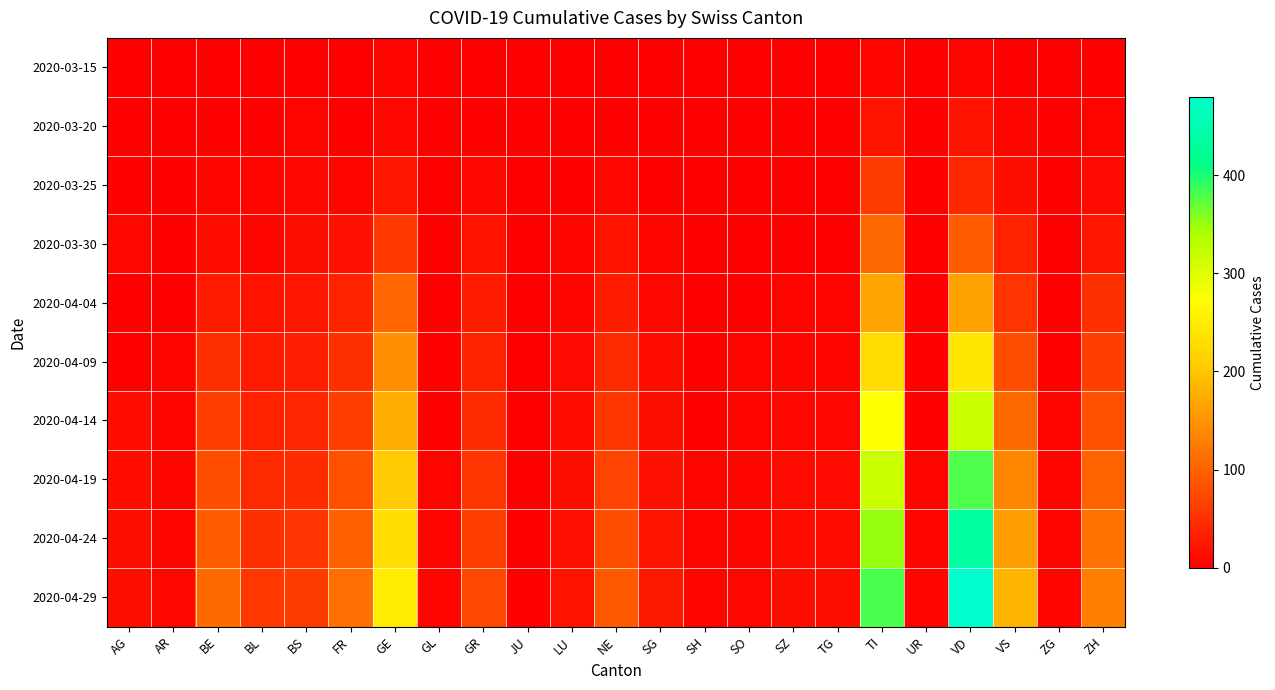

Reading left to right, what are all the values shown in this chart?

2020-03-15: AG=0	AR=0	BE=0	BL=2	BS=0	FR=0	GE=4	GL=0	GR=0	JU=0	LU=0	NE=0	SG=0	SH=0	SO=0	SZ=0	TG=0	TI=6	UR=0	VD=5	VS=2	ZG=0	ZH=1
2020-03-20: AG=1	AR=0	BE=2	BL=3	BS=4	FR=1	GE=9	GL=0	GR=3	JU=0	LU=0	NE=3	SG=0	SH=0	SO=0	SZ=0	TG=0	TI=22	UR=0	VD=19	VS=7	ZG=0	ZH=4
2020-03-25: AG=2	AR=2	BE=6	BL=5	BS=8	FR=6	GE=24	GL=0	GR=8	JU=0	LU=2	NE=9	SG=1	SH=0	SO=1	SZ=0	TG=1	TI=60	UR=0	VD=40	VS=15	ZG=0	ZH=10
2020-03-30: AG=8	AR=2	BE=13	BL=7	BS=15	FR=17	GE=59	GL=2	GR=19	JU=0	LU=6	NE=20	SG=5	SH=0	SO=0	SZ=2	TG=2	TI=105	UR=0	VD=93	VS=35	ZG=1	ZH=24
2020-04-04: AG=0	AR=3	BE=28	BL=19	BS=24	FR=37	GE=104	GL=2	GR=30	JU=0	LU=7	NE=30	SG=9	SH=1	SO=3	SZ=5	TG=5	TI=165	UR=1	VD=164	VS=53	ZG=2	ZH=49
2020-04-09: AG=0	AR=4	BE=50	BL=28	BS=32	FR=50	GE=145	GL=2	GR=37	JU=0	LU=10	NE=42	SG=12	SH=2	SO=4	SZ=7	TG=7	TI=230	UR=2	VD=240	VS=80	ZG=3	ZH=65
2020-04-14: AG=12	AR=5	BE=65	BL=35	BS=38	FR=65	GE=175	GL=3	GR=45	JU=1	LU=12	NE=55	SG=15	SH=3	SO=5	SZ=9	TG=9	TI=275	UR=3	VD=315	VS=108	ZG=4	ZH=82
2020-04-19: AG=13	AR=6	BE=80	BL=42	BS=46	FR=82	GE=205	GL=4	GR=56	JU=1	LU=15	NE=68	SG=18	SH=4	SO=6	SZ=11	TG=11	TI=315	UR=4	VD=380	VS=135	ZG=5	ZH=100
2020-04-24: AG=14	AR=7	BE=95	BL=50	BS=54	FR=98	GE=230	GL=5	GR=65	JU=2	LU=17	NE=80	SG=22	SH=5	SO=7	SZ=13	TG=13	TI=350	UR=5	VD=435	VS=160	ZG=6	ZH=115
2020-04-29: AG=15	AR=8	BE=108	BL=57	BS=61	FR=112	GE=250	GL=6	GR=74	JU=3	LU=19	NE=90	SG=25	SH=6	SO=8	SZ=14	TG=14	TI=382	UR=6	VD=480	VS=182	ZG=7	ZH=128